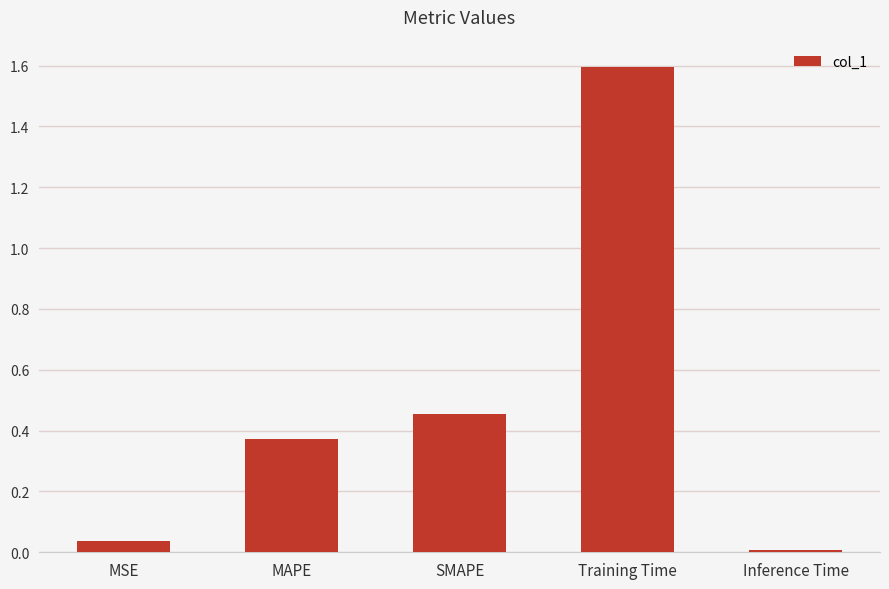

What is the greatest value displayed?

1.6